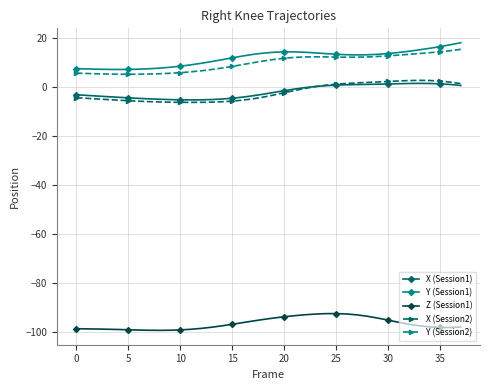

What is the minimum value for Y (Session1)?

7.0